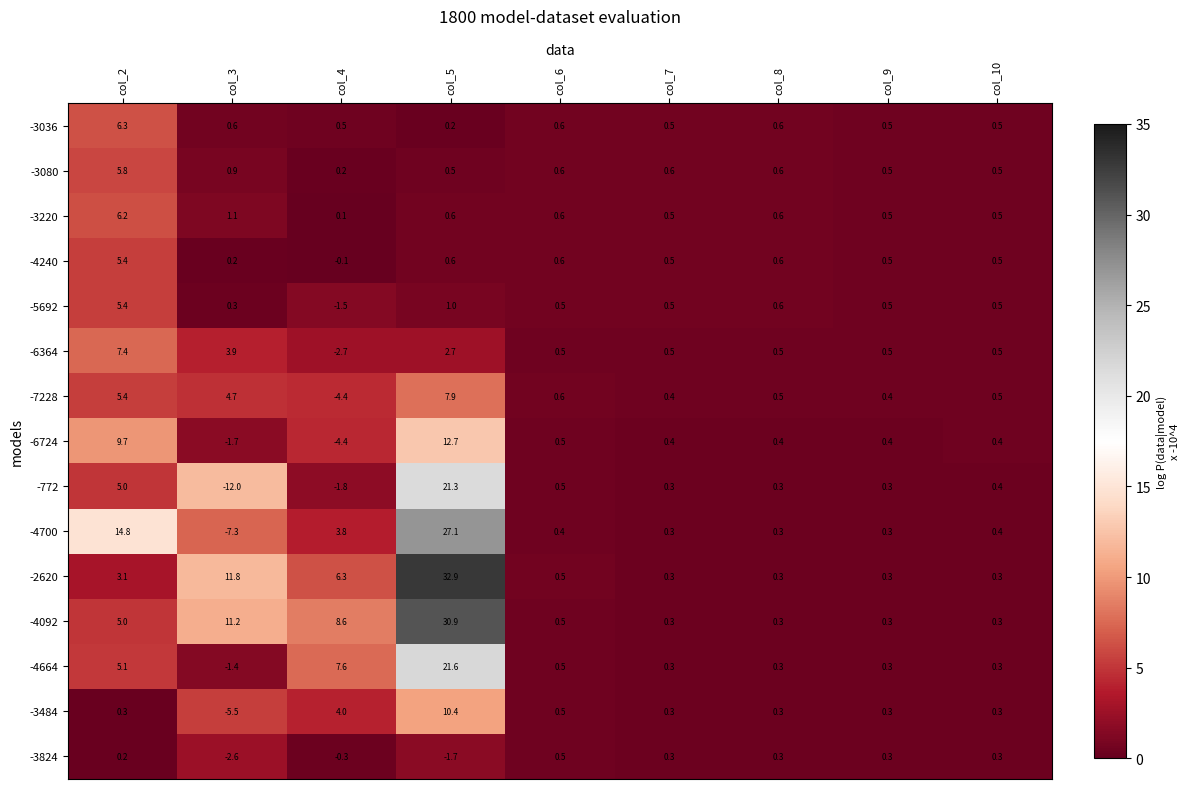

Where is -4092 nearest to the value 15?

col_3